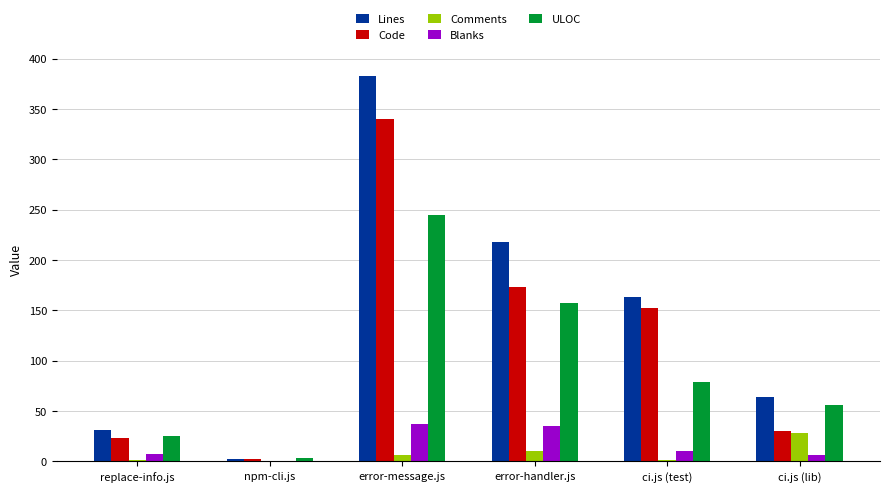

How many series are shown in this chart?

5